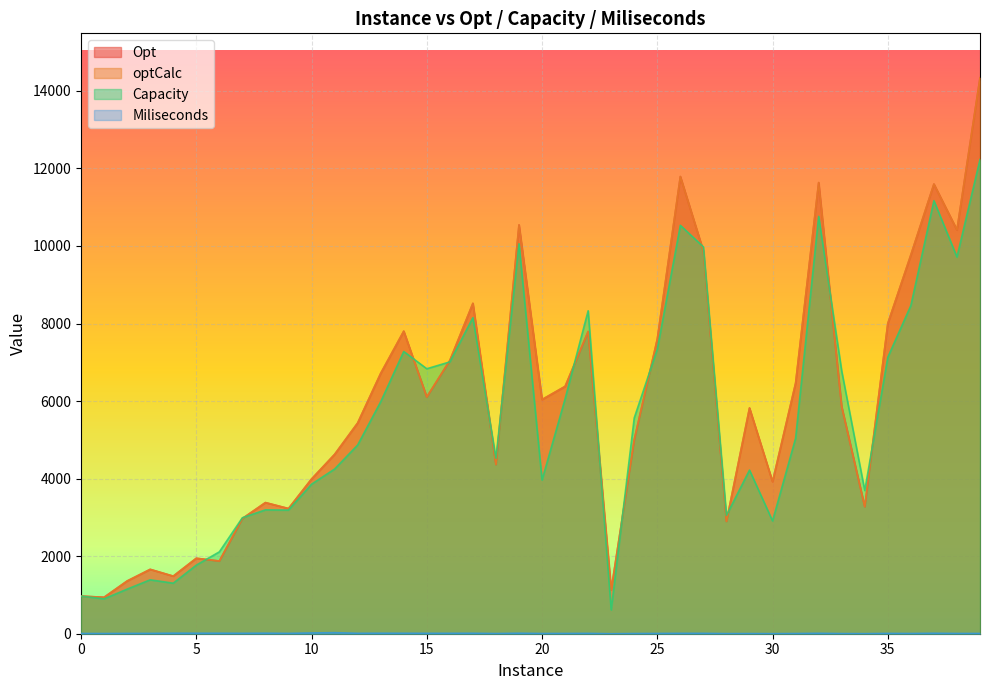

Rank the series by their maximum value, from highest to lowest.

Opt, optCalc, Capacity, Miliseconds